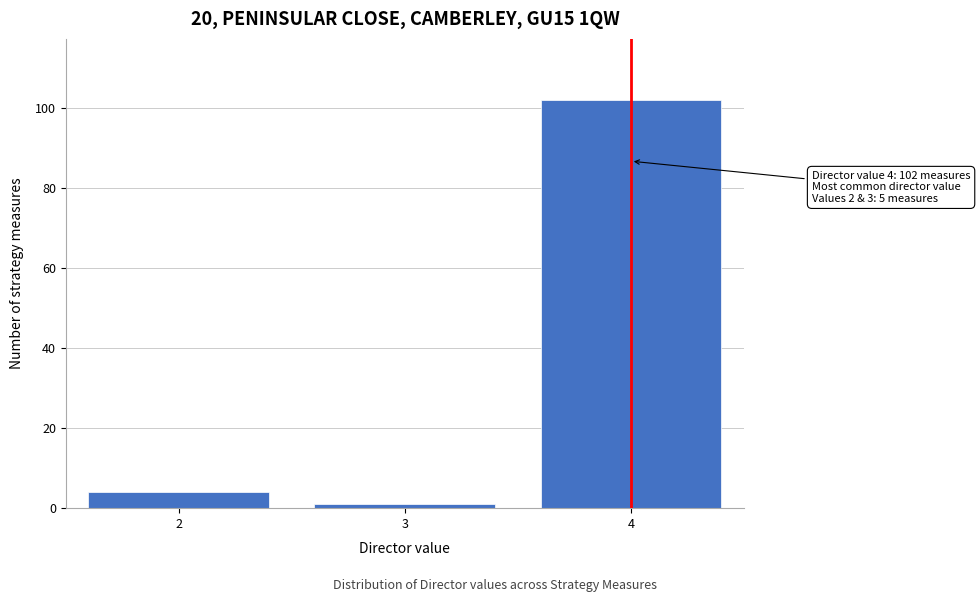

Reading left to right, extract all data points from this chart.

4	1	102